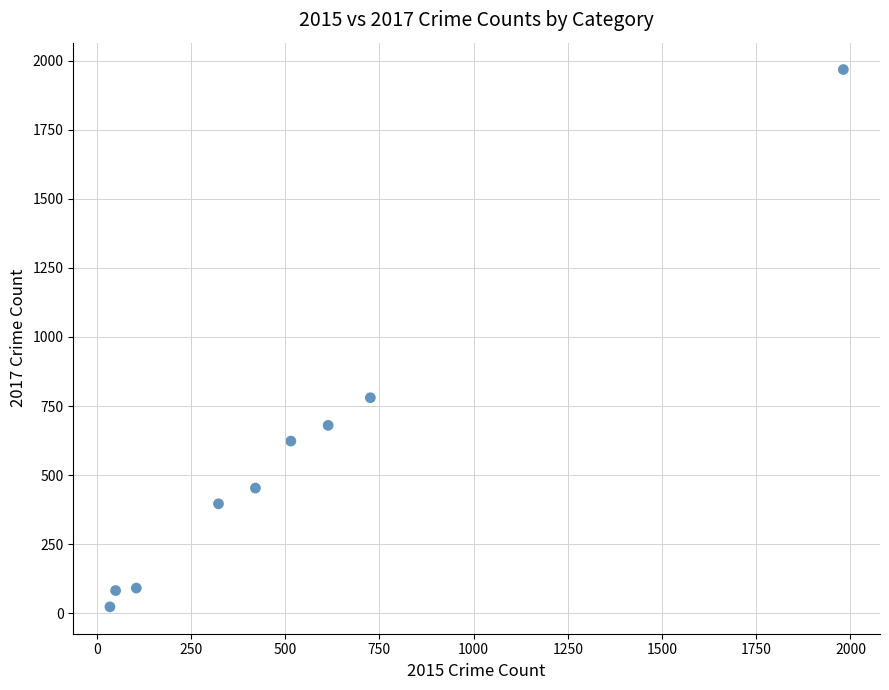

What Y value in the scatter plot is closest to 995?

780